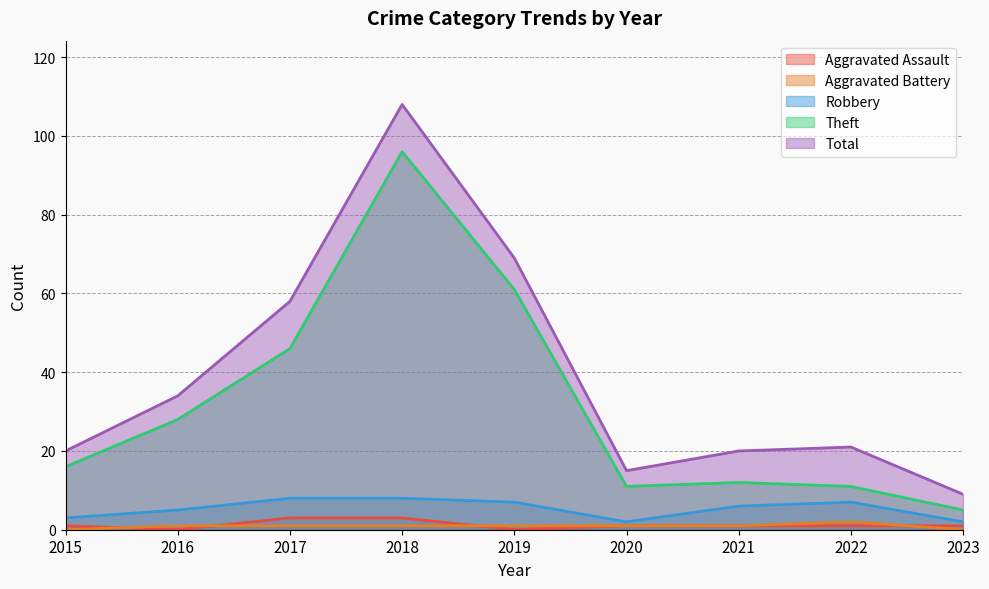

What is the approximate value of Total at 2020?

15